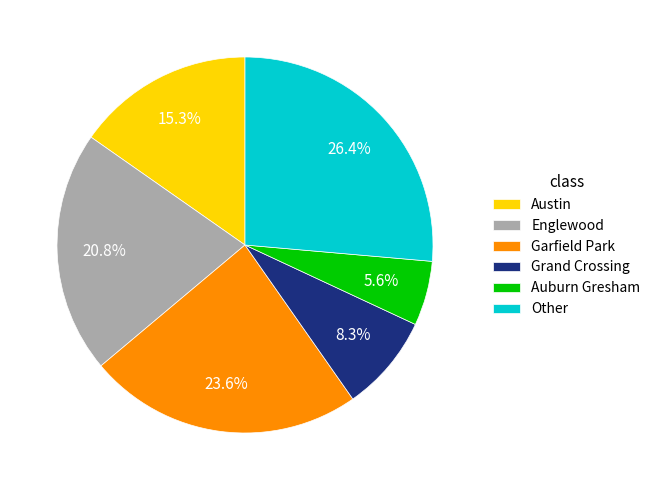

To the nearest percent, what is the average slice percentage?

17%